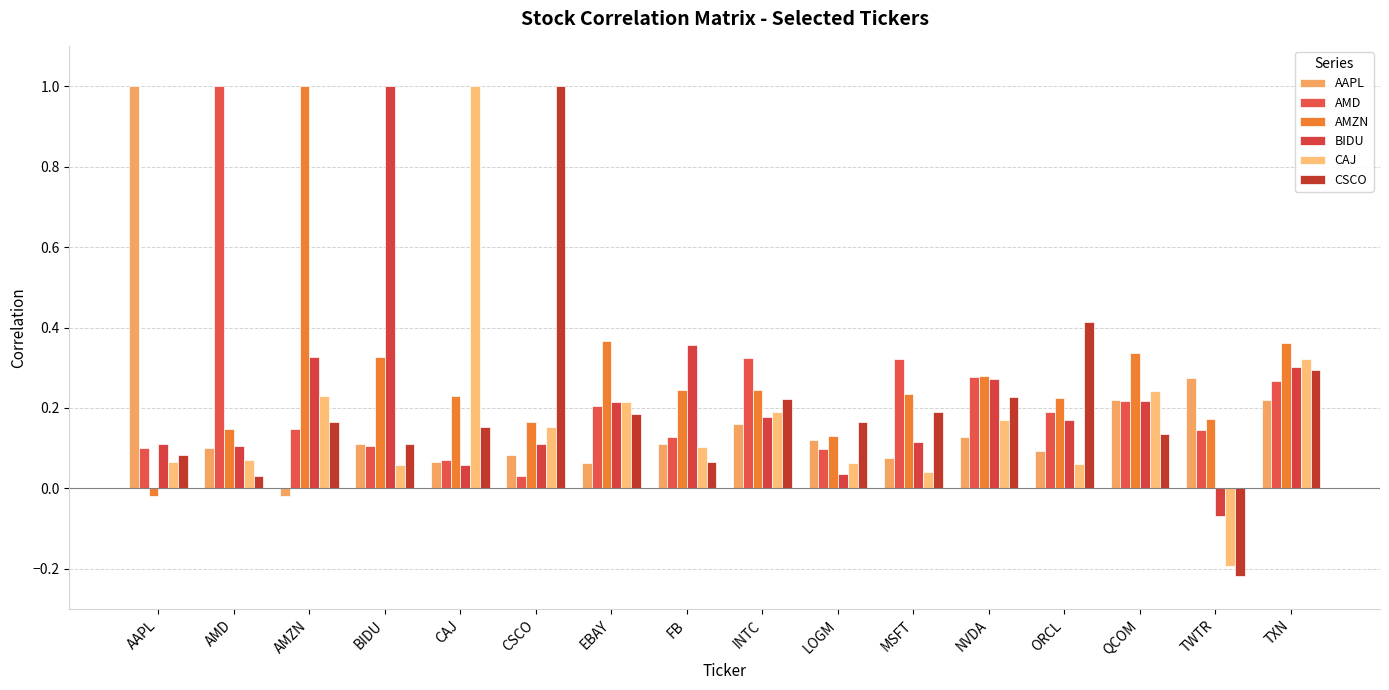

True or false: AAPL has a value of 1.8 at AAPL.

False